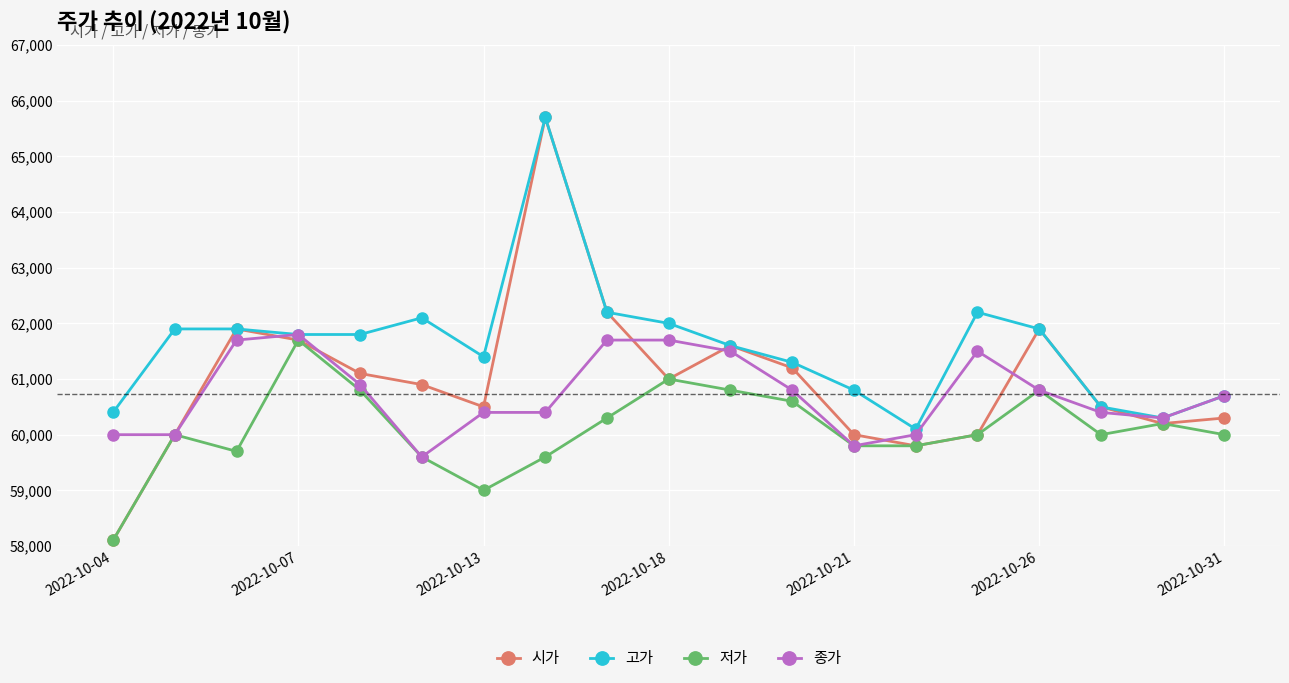

Which series has the widest spread of values?

시가